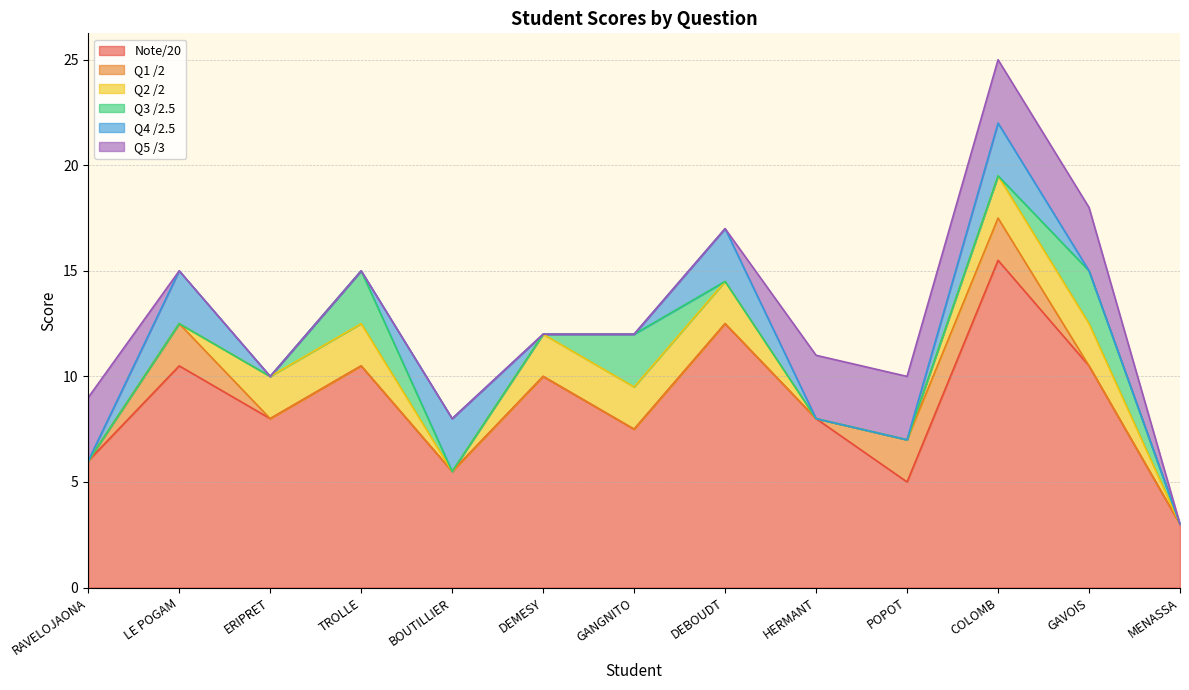

How many times do Q4 /2.5 and Q1 /2 cross each other?

1